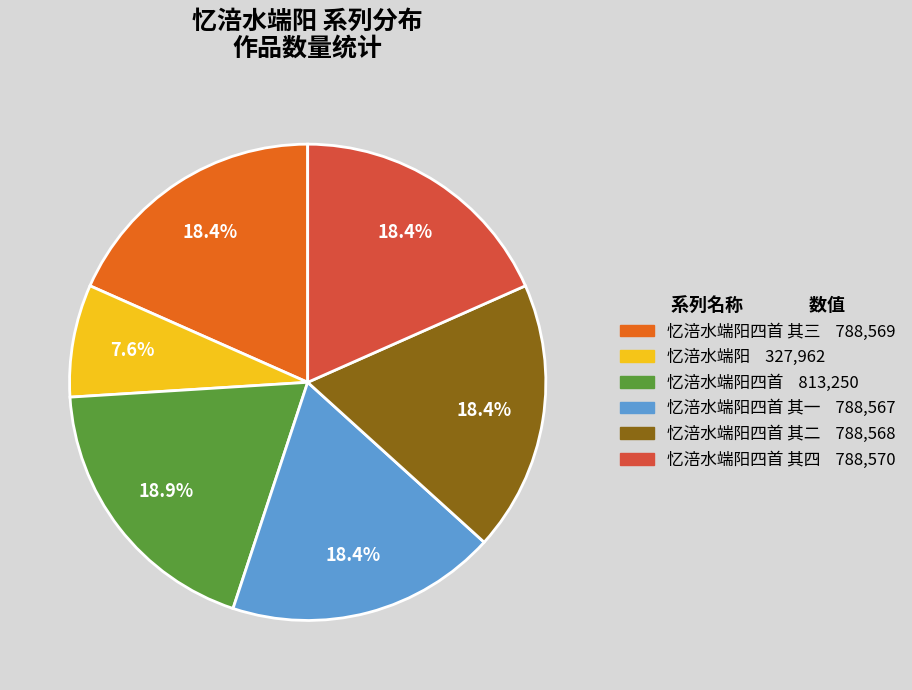

Is there a majority slice in this chart?

No